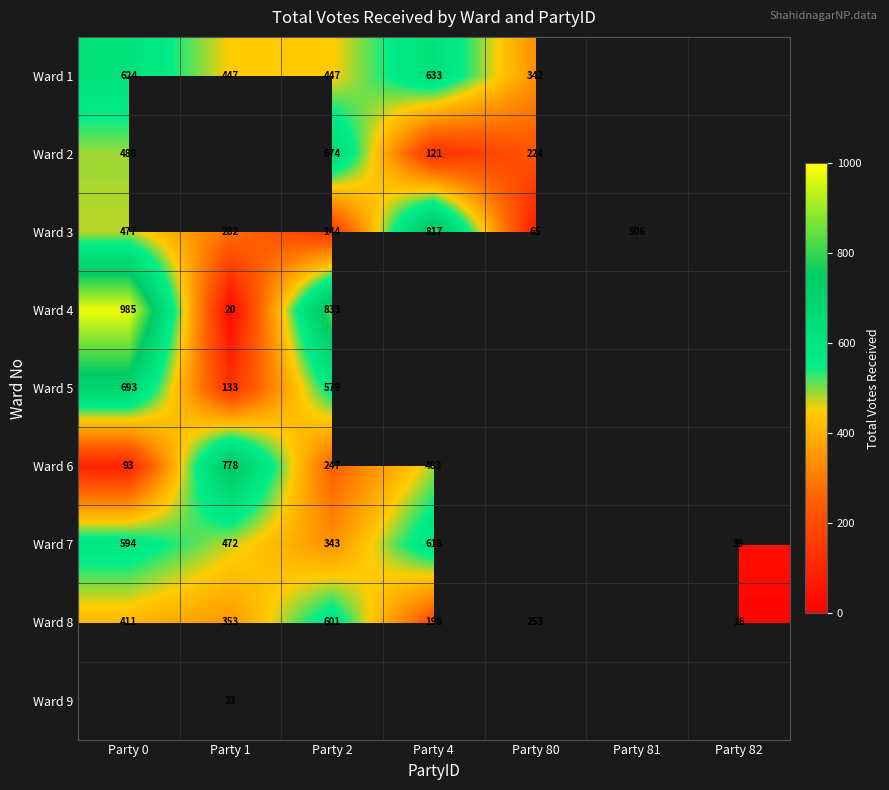

True or false: Ward 3 has a value of 96 at Party 1.

False